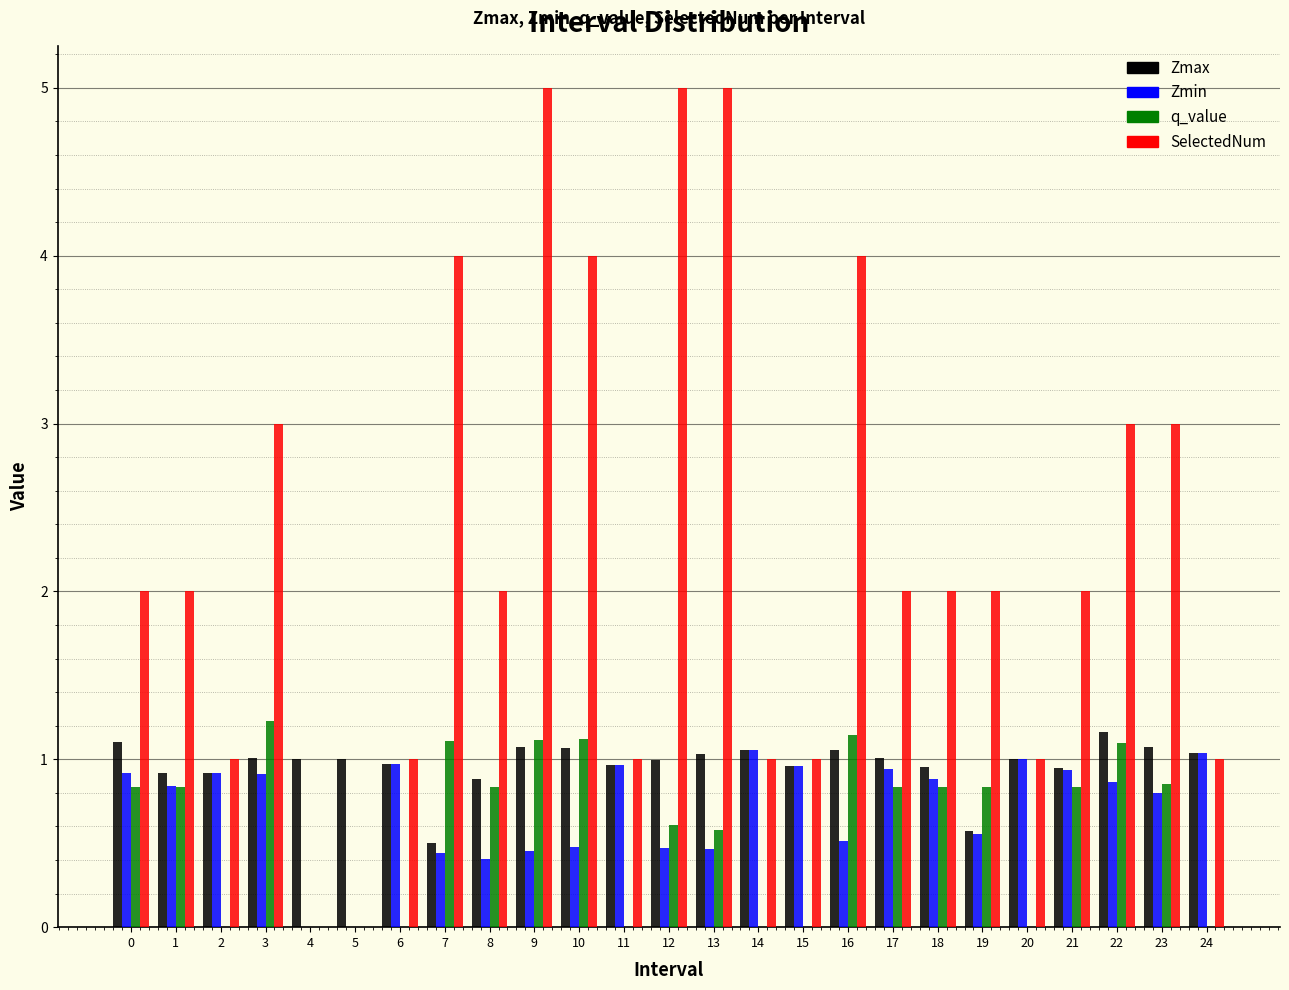

Between 7 and 14, which series saw the biggest shift?

SelectedNum